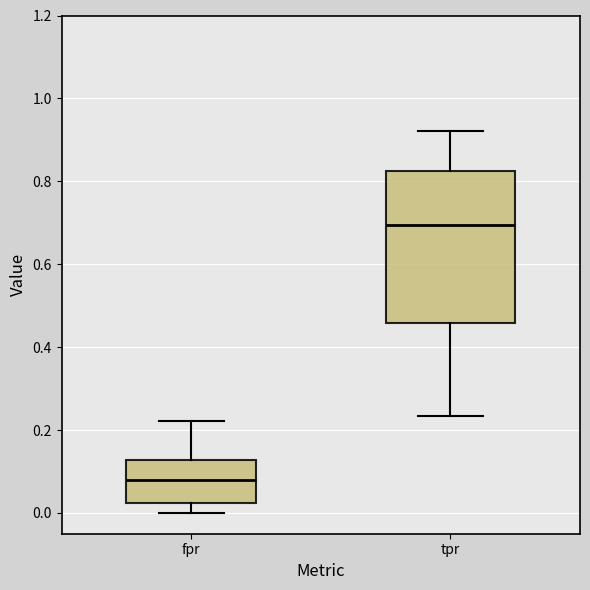

Where is the upper edge of the box for fpr on the y-axis? The values are not printed on the chart, so give them approximately, as read against the axis.

0.12